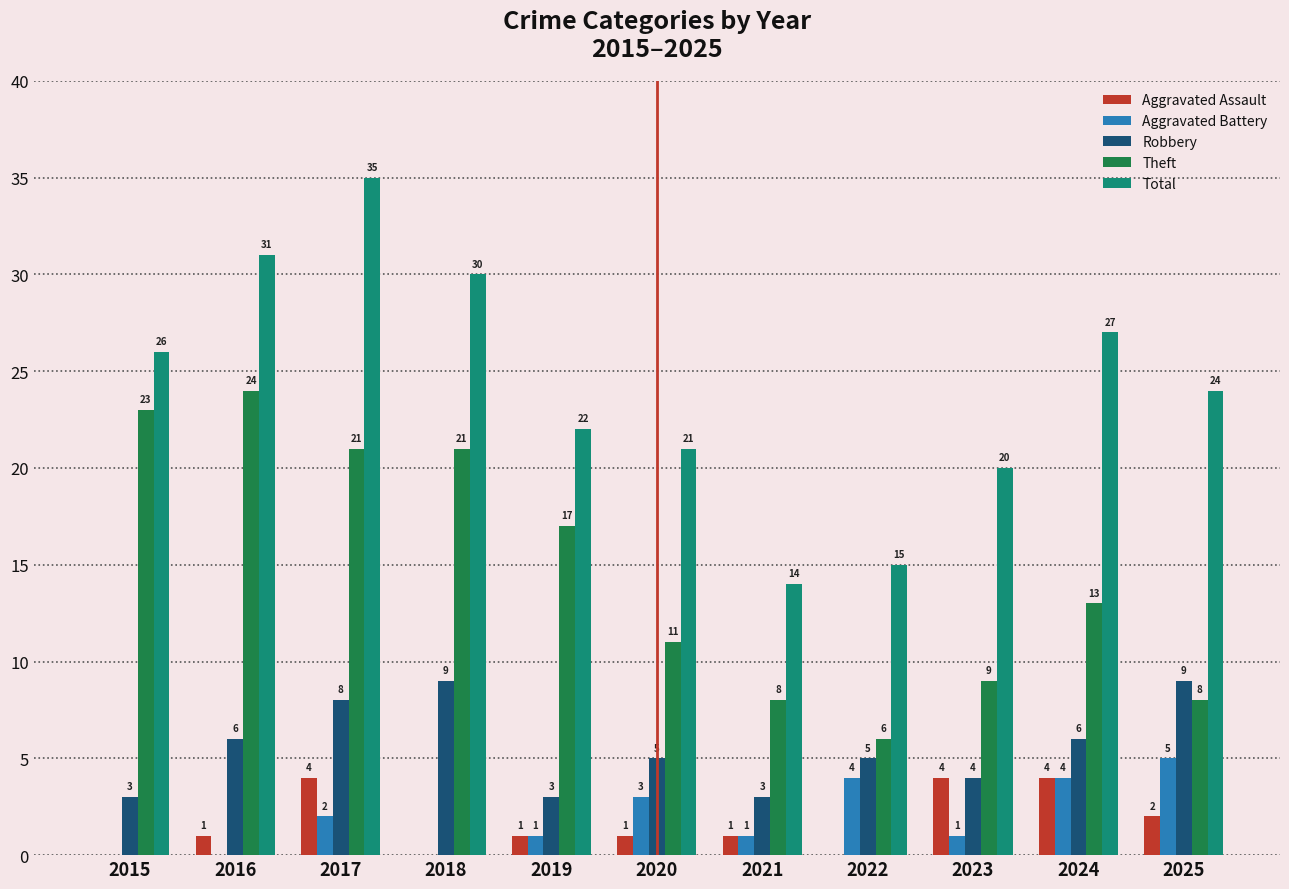

How many series are shown in this chart?

5